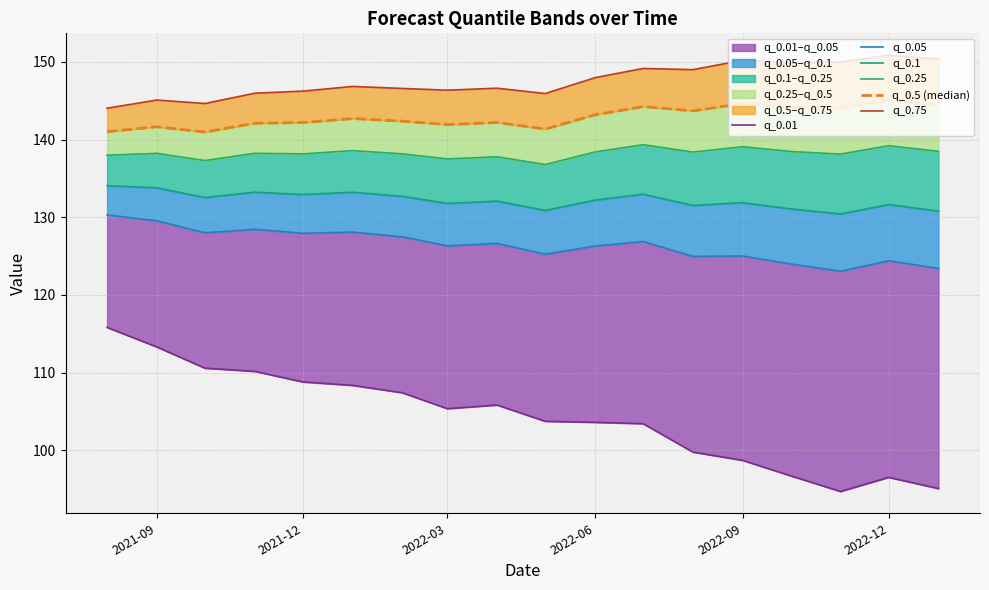

Which series has the largest total across all categories?

q_0.75